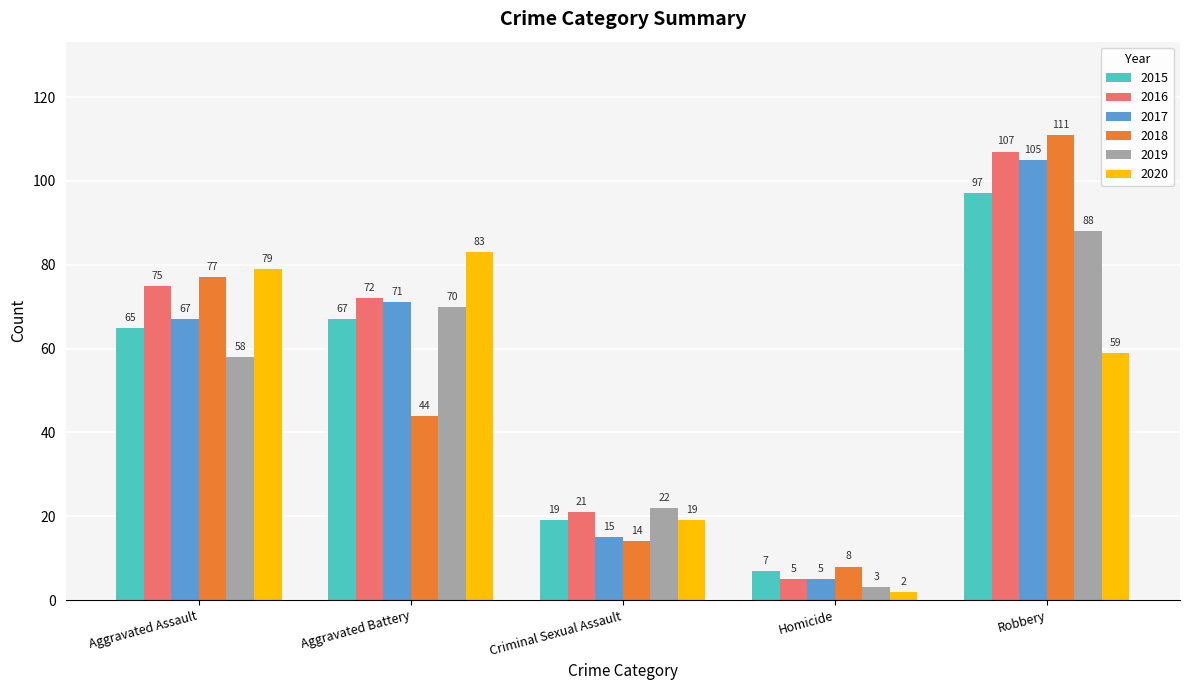

Which series changed the most between Criminal Sexual Assault and Homicide?

2019